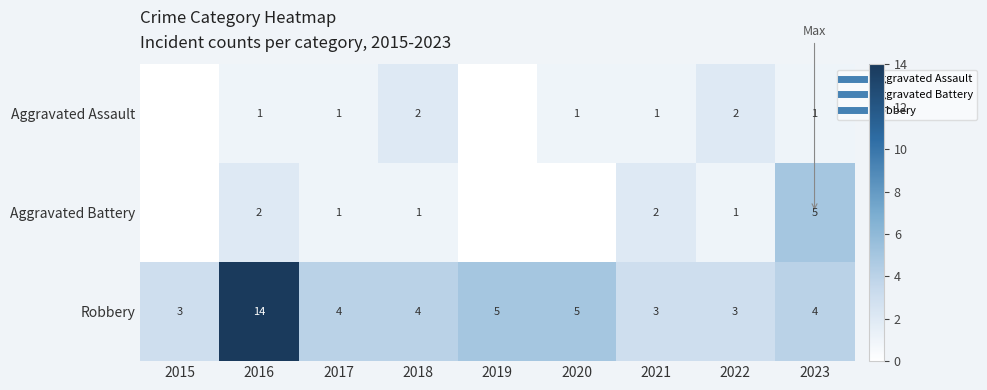

What is the average value of the Robbery series?

5.0